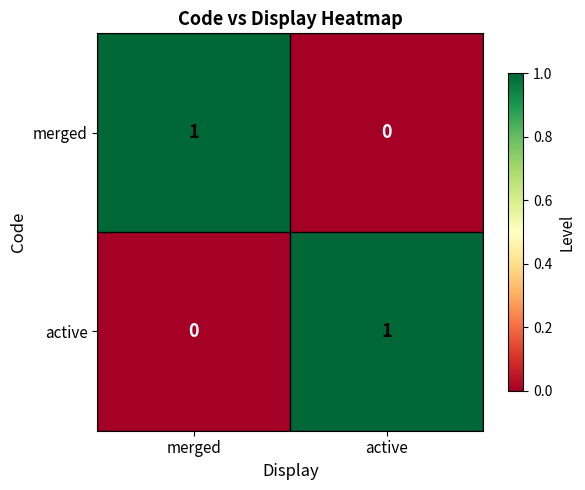

Rank the categories by merged value from lowest to highest.

active, merged